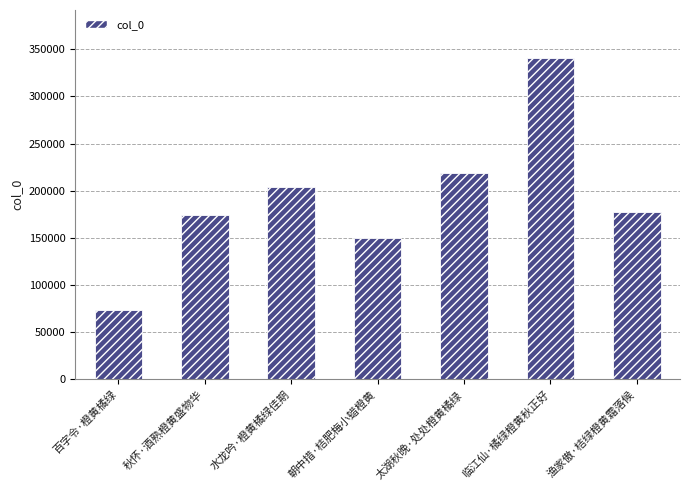

What is the label of the 1st bar from the left?

百字令·橙黄橘绿